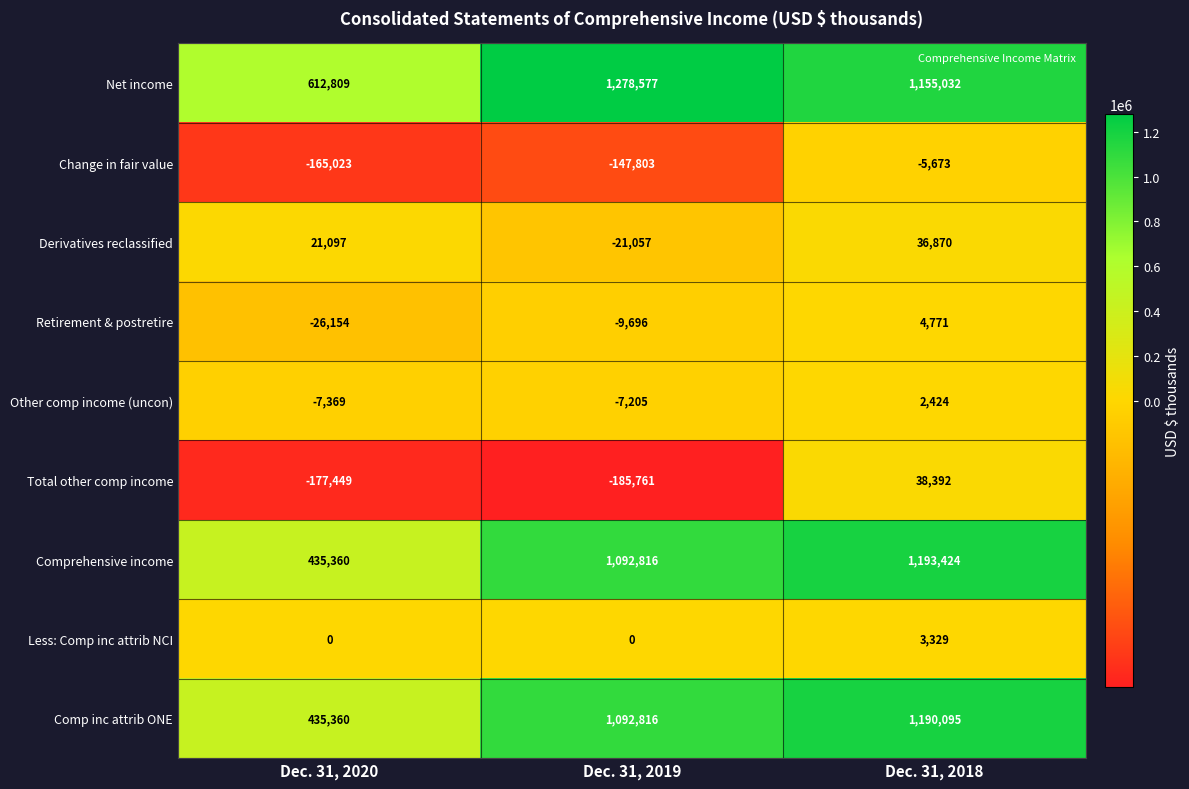

What is the sum of the Derivatives reclassified values at Dec. 31, 2020 and Dec. 31, 2019?

40